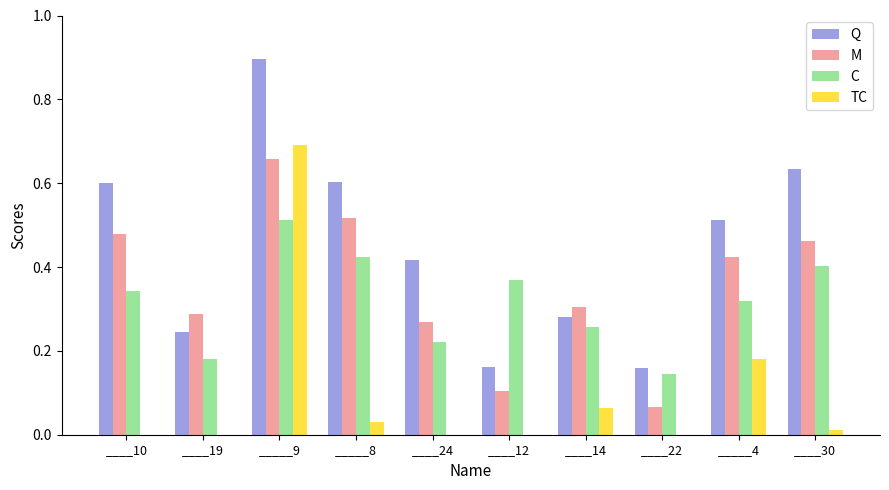

At which category is the sum across all series the highest?

_____9